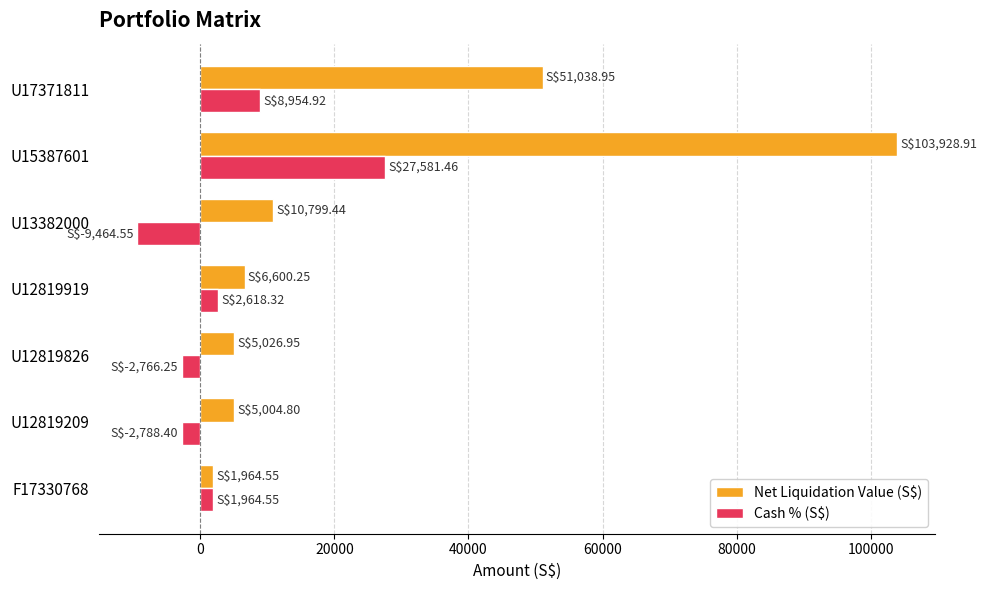

At which label does Net Liquidation Value (S$) reach its minimum?

F17330768